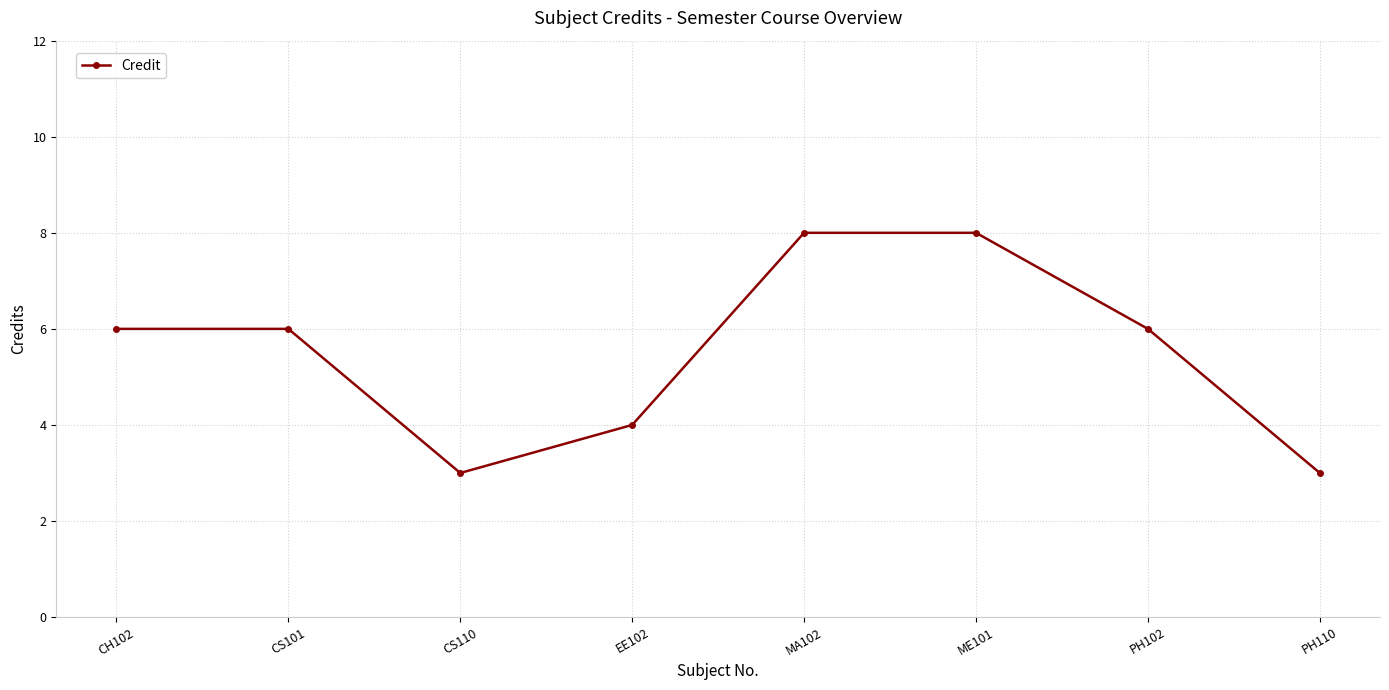

How many values are between 4 and 8?

6